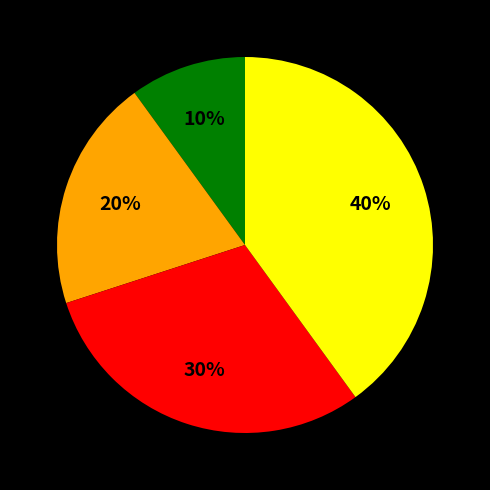

To the nearest percent, what is the difference between the largest and smallest slice percentages?

30%